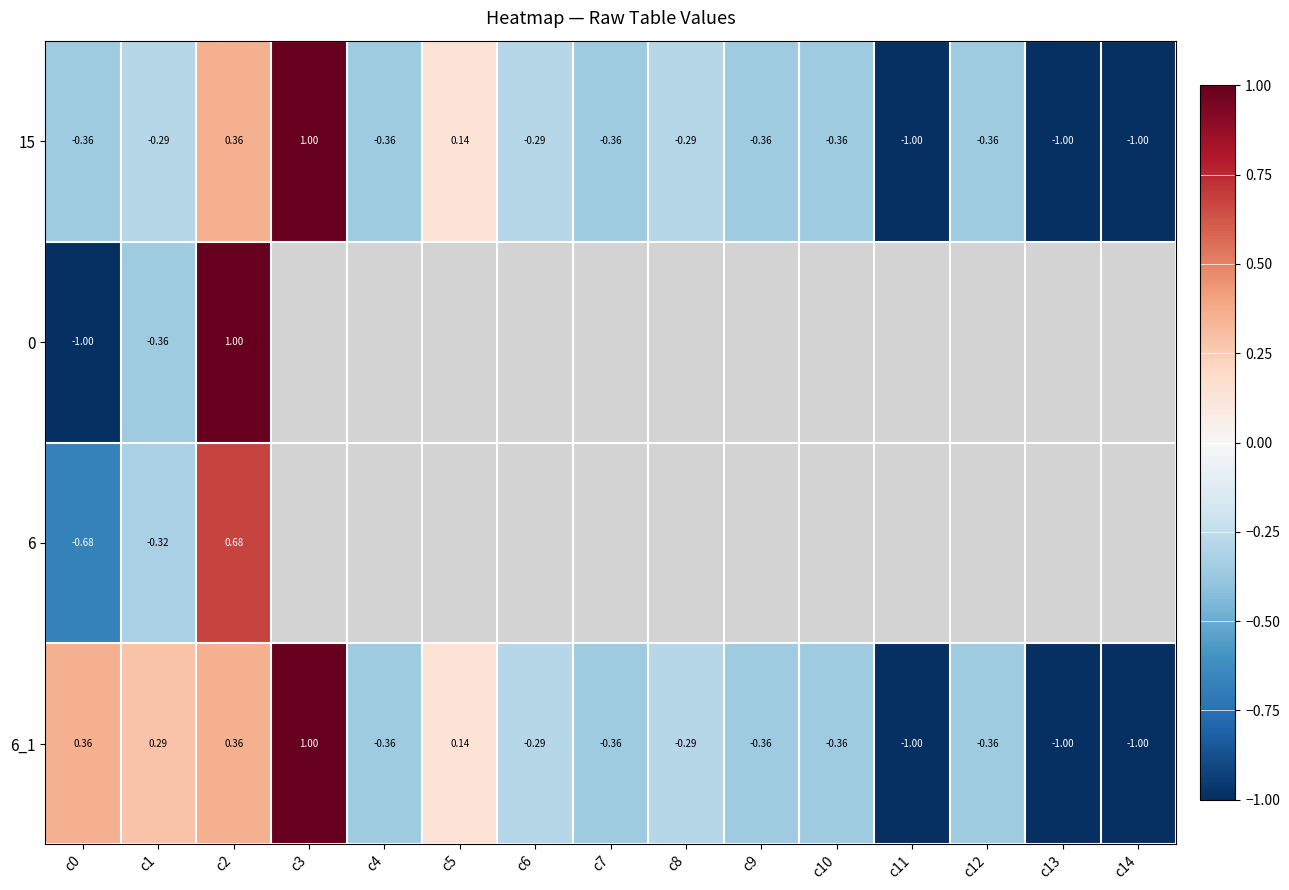

What is the difference between the maximum and minimum values in the 6 series?

1.4